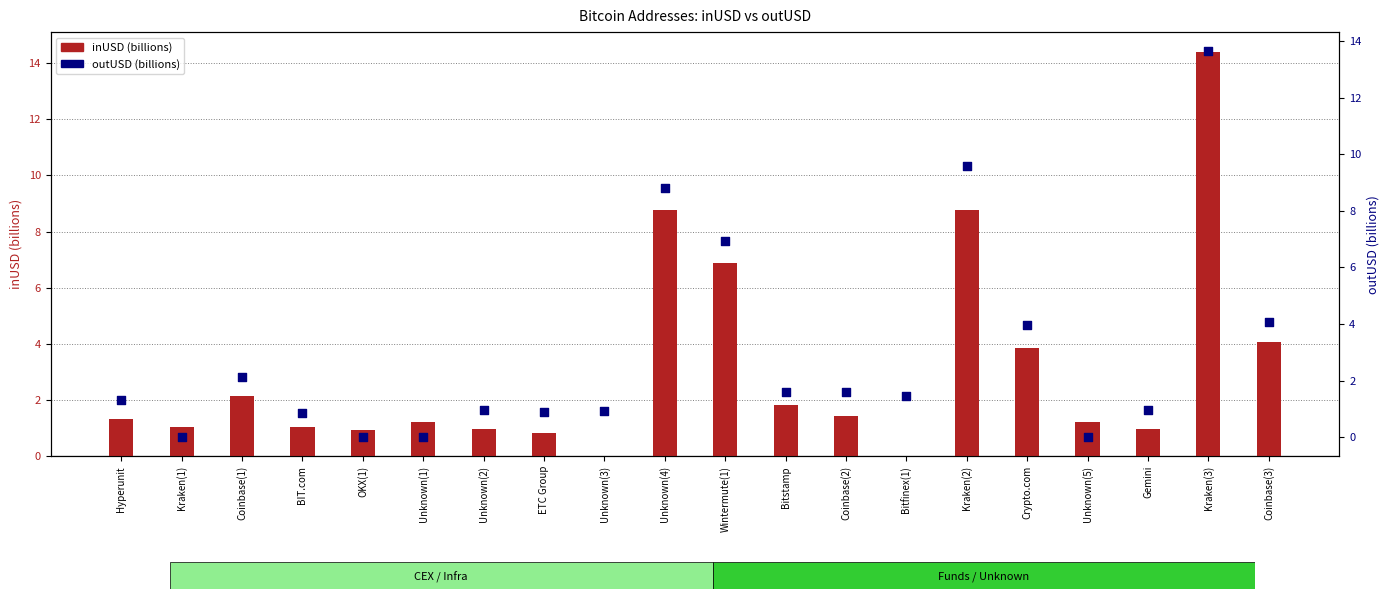

Which series contains the lowest Y value?

inUSD